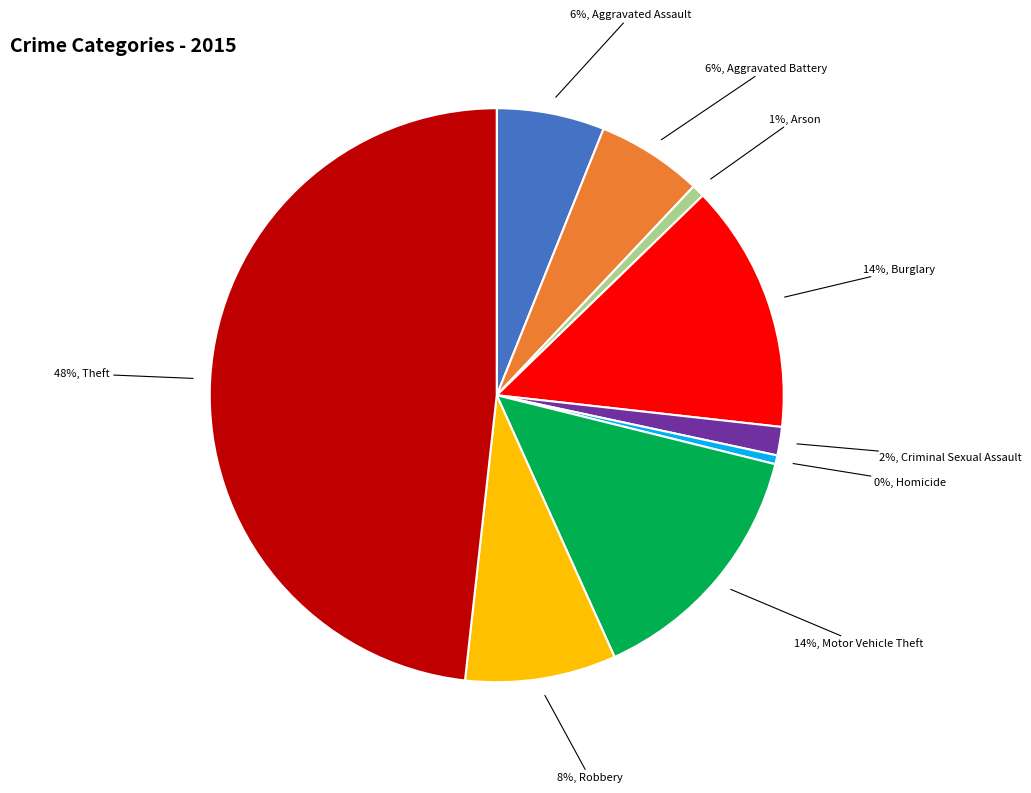

Is there a majority slice in this chart?

No